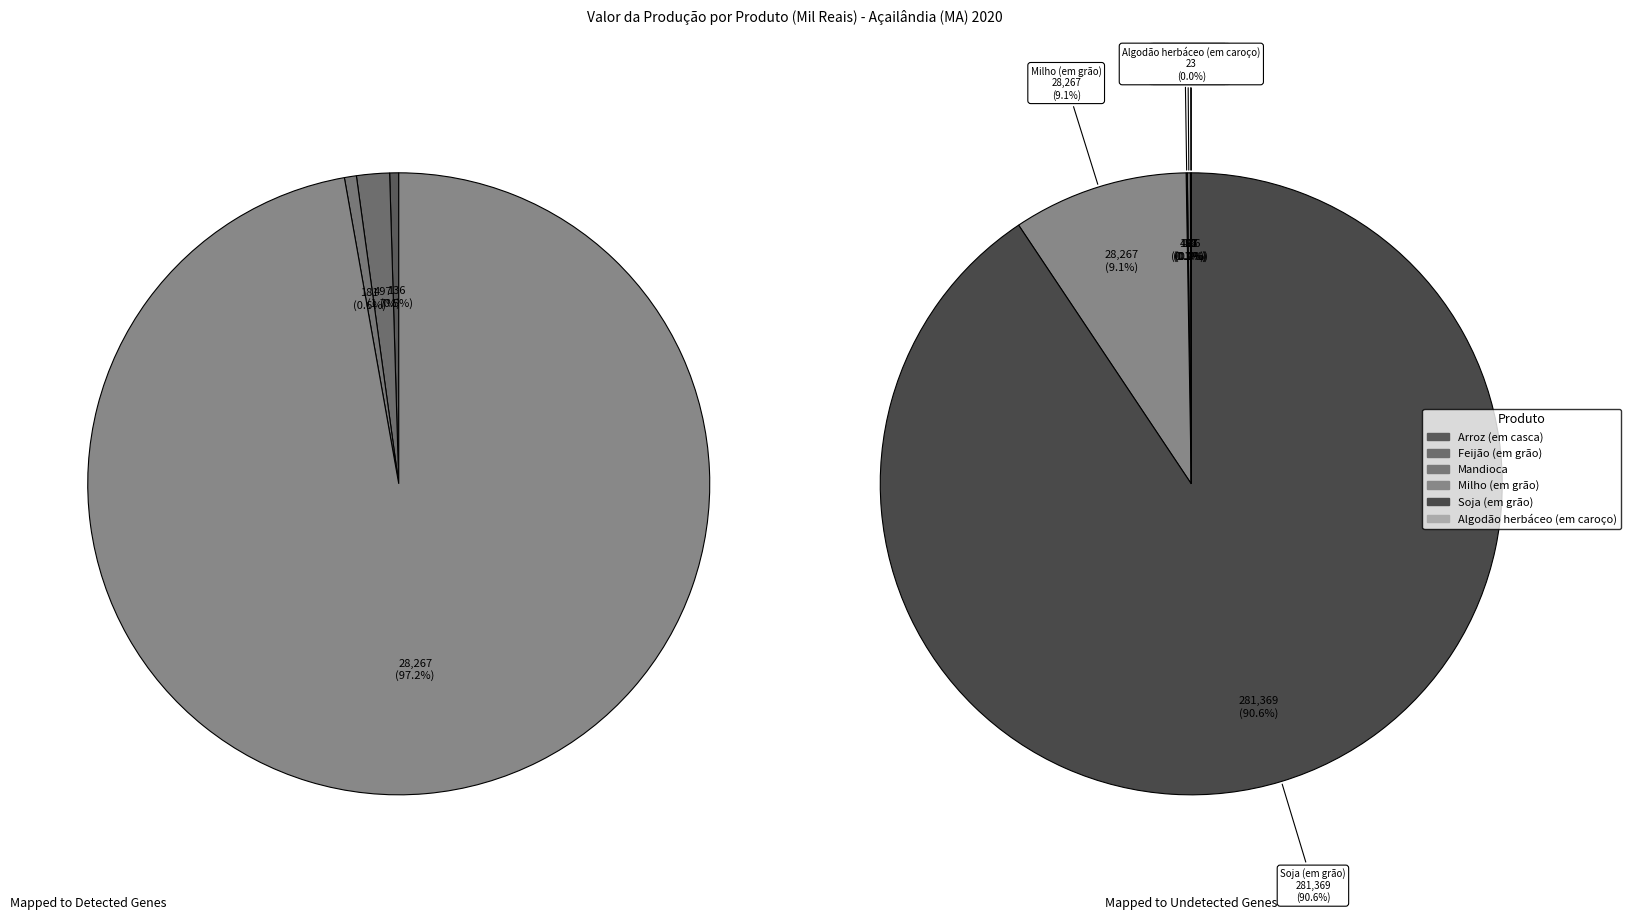

What is the change in value from Mandioca to Algodão herbáceo (em caroço)?

-158